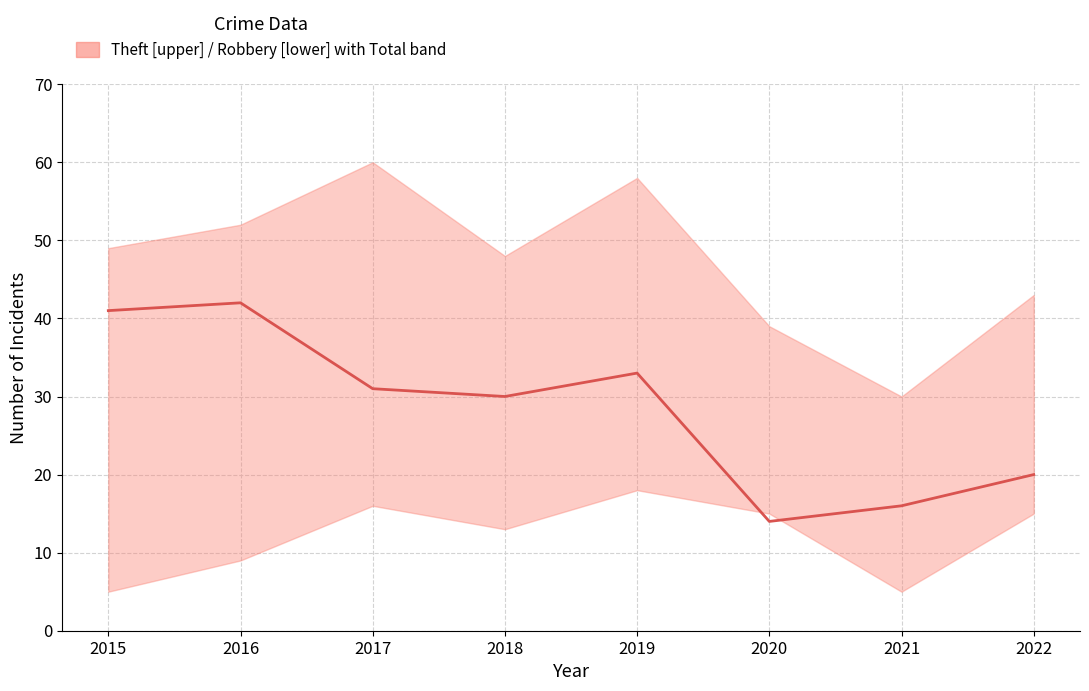

Which has a higher value, 2015 or 2016?

2016